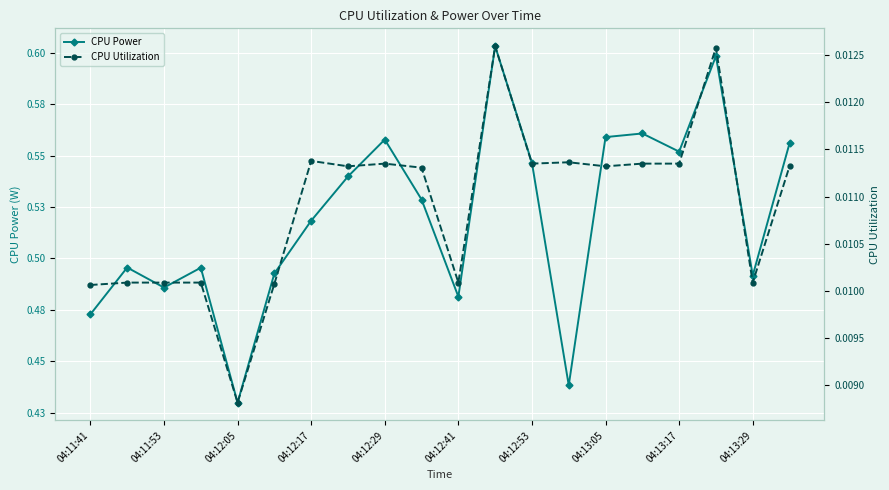

What is the sum of all CPU Utilization values?

0.2